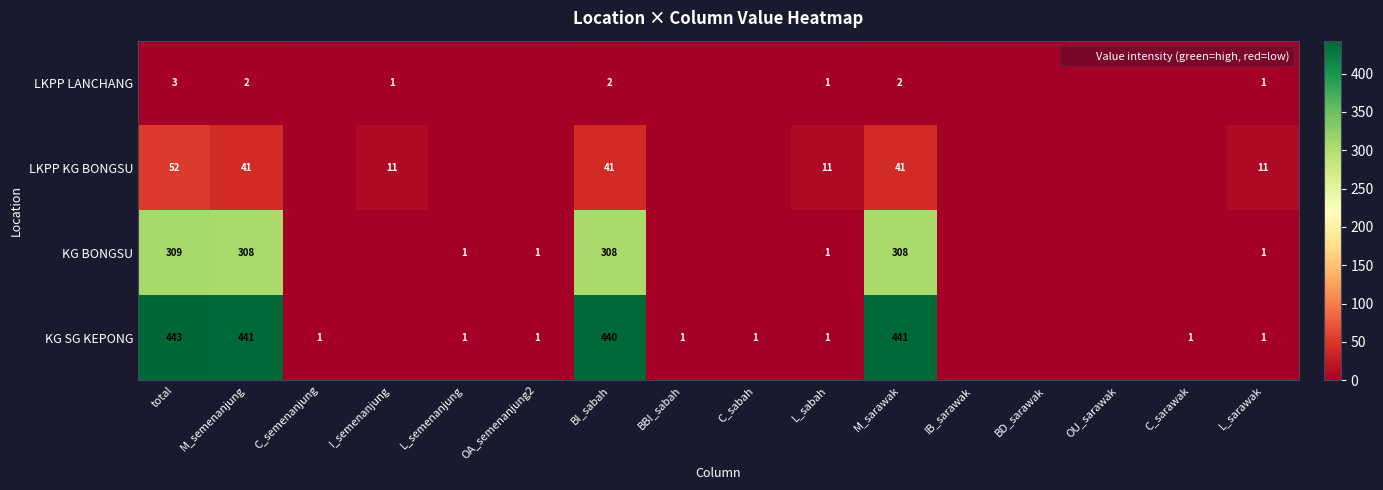

True or false: KG BONGSU has a value of 215 at M_semenanjung.

False